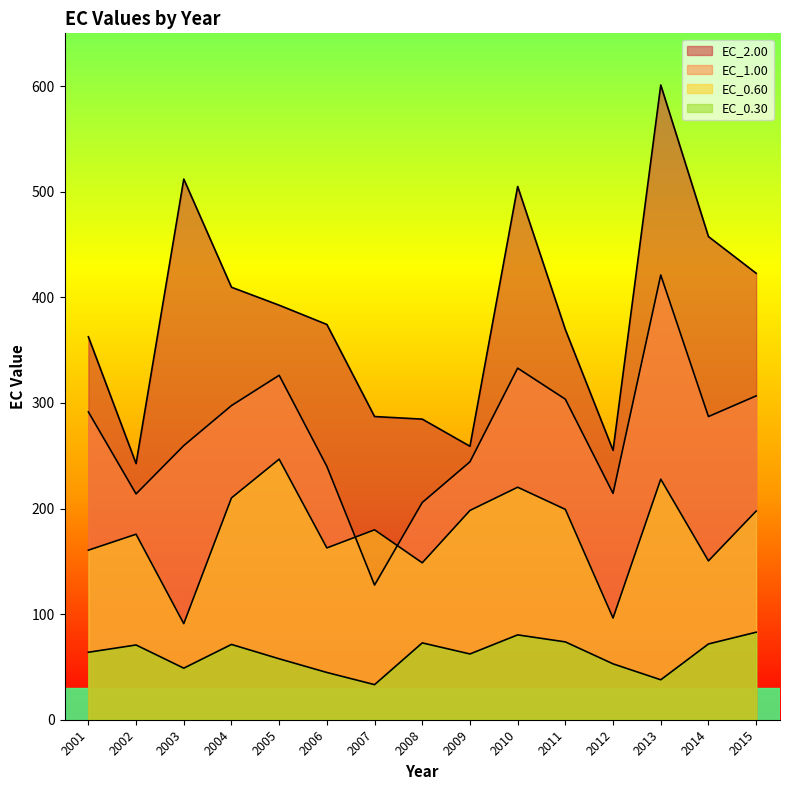

The value of EC_1.00 at 2011 is 303.5. True or false?

True